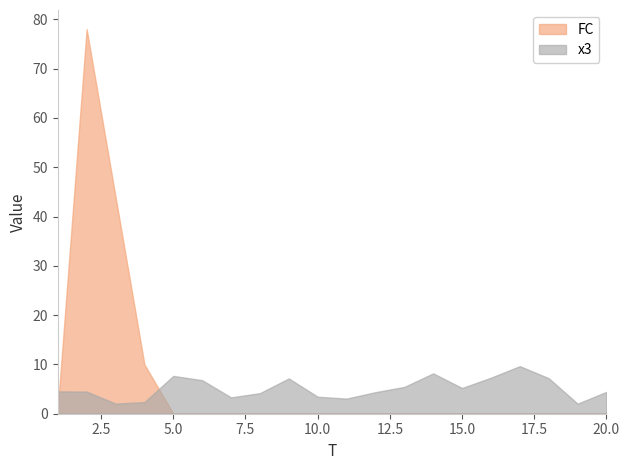

Which category has the lowest value across all series?

5